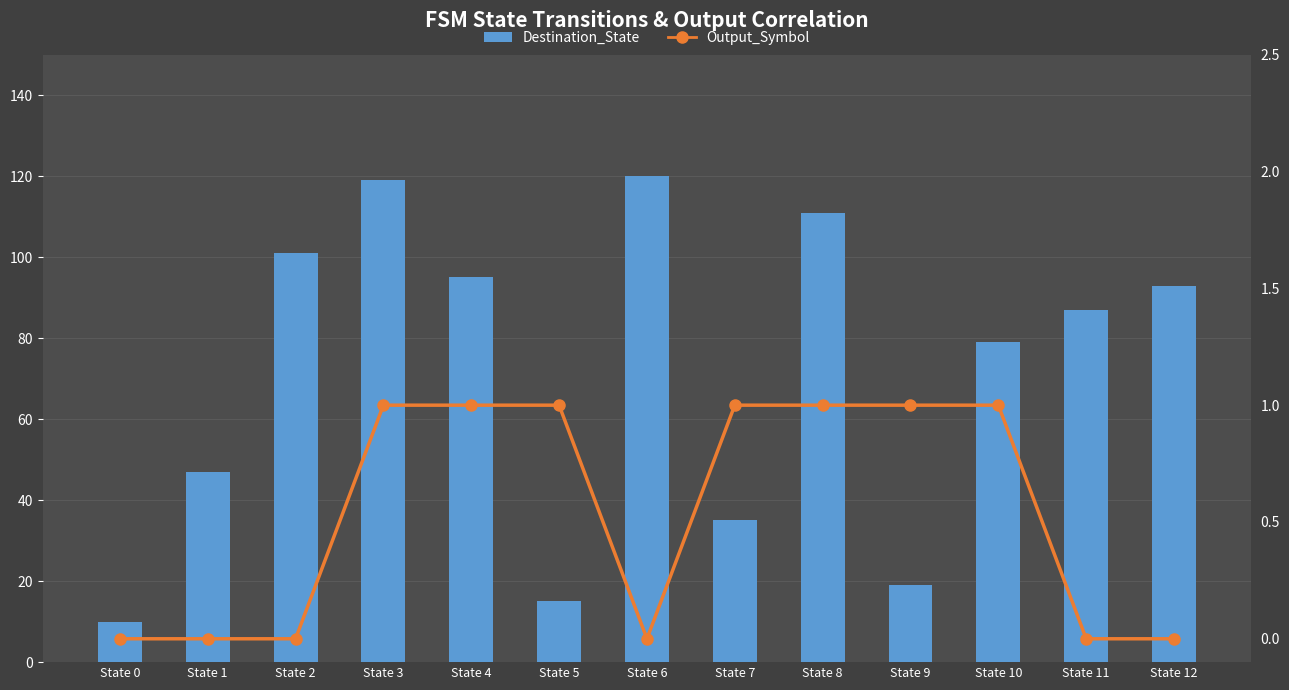

At how many categories does at least one series exceed 85?

7